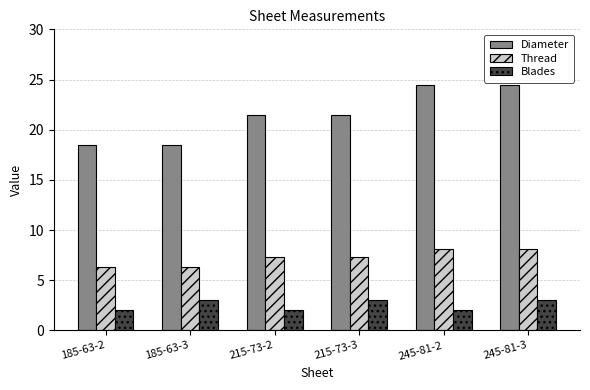

How many categories are shown in the chart?

6